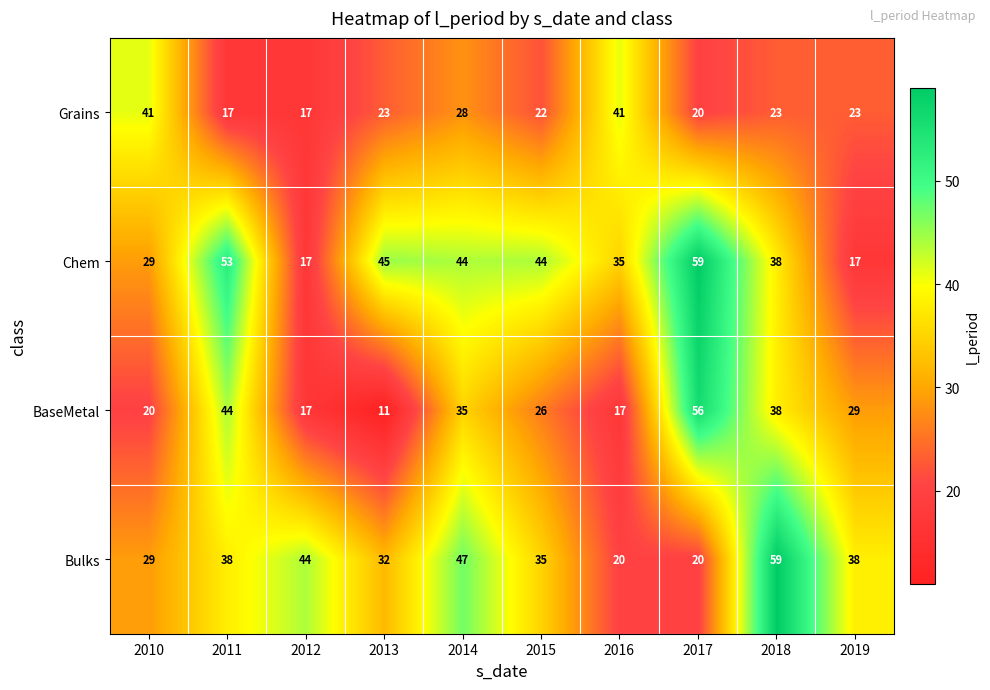

What is the difference between the highest and lowest values at 2011?

36